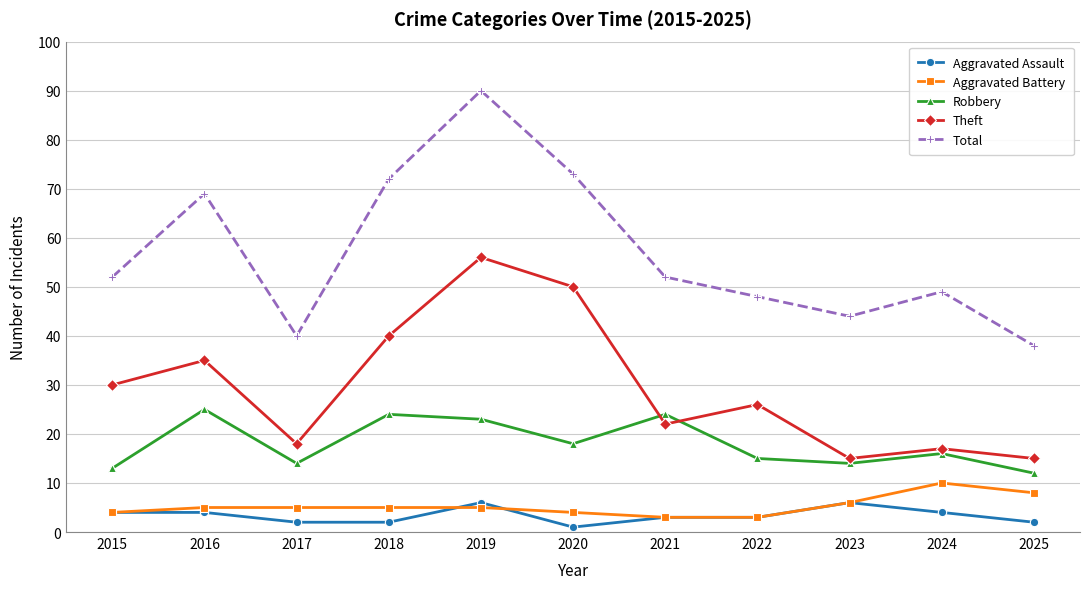

What is the total value across all series at 2022?

95